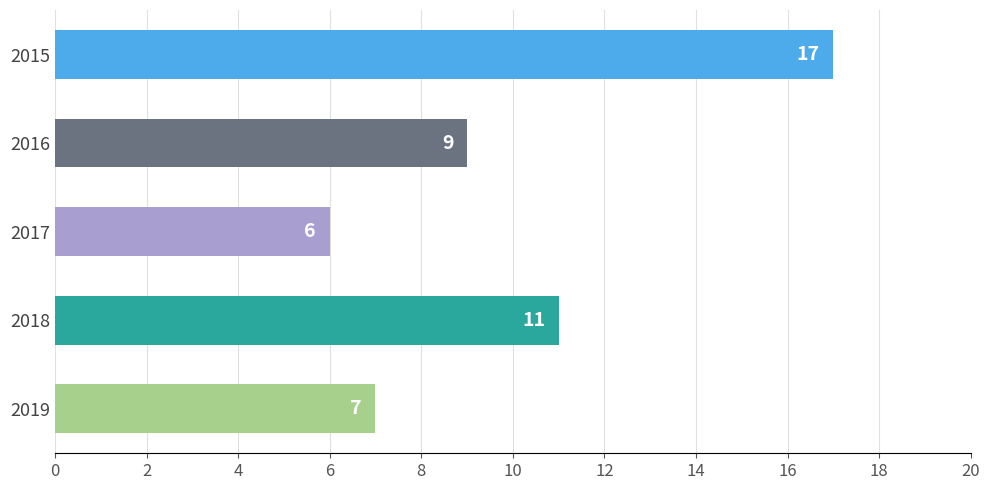

Reading top to bottom, extract all data points from this chart.

2015=17	2016=9	2017=6	2018=11	2019=7